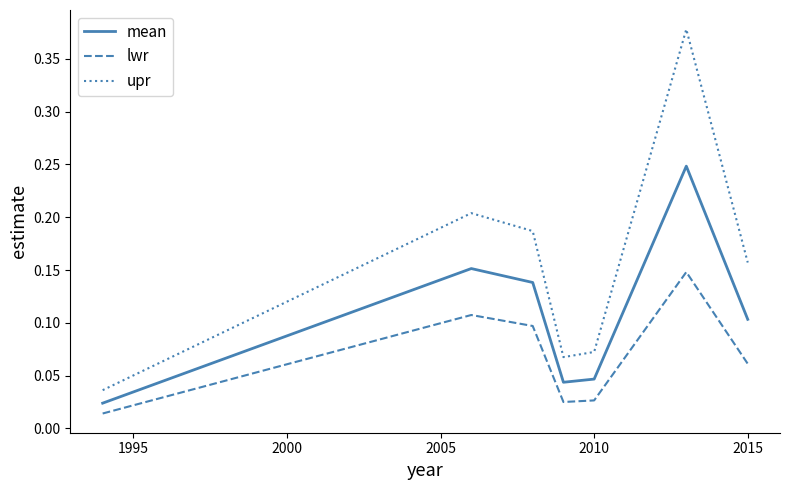

List the series in order of their overall mean, lowest first.

lwr, mean, upr